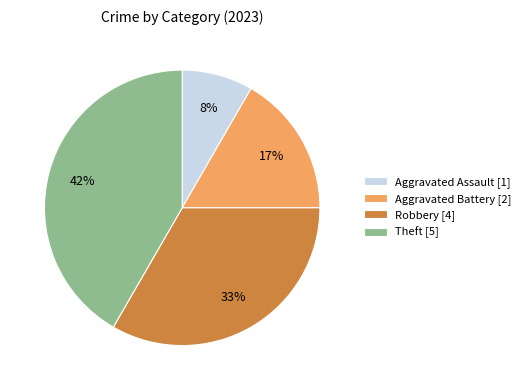

What percentage is the Aggravated Battery slice, to the nearest percent?

17%